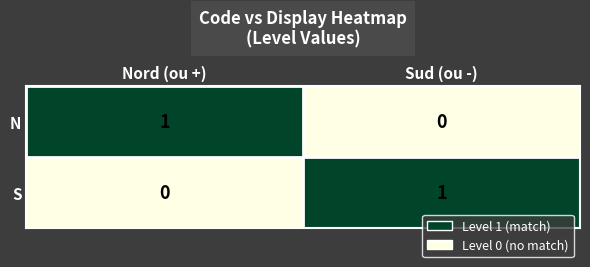

What is the spread (max minus min) of values at Sud (ou -)?

1